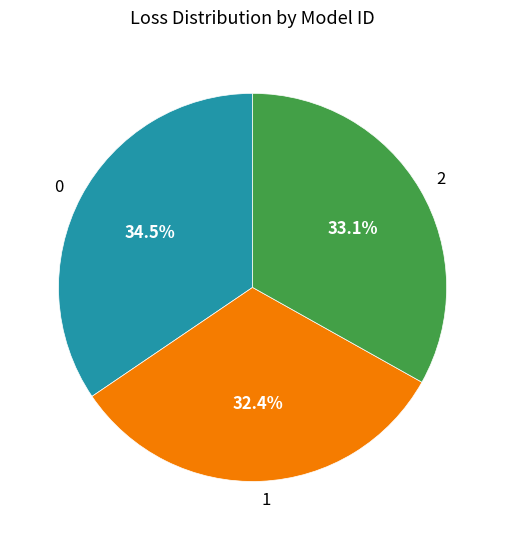

Approximately how many times larger is the value at 2 compared to 0?

1.0